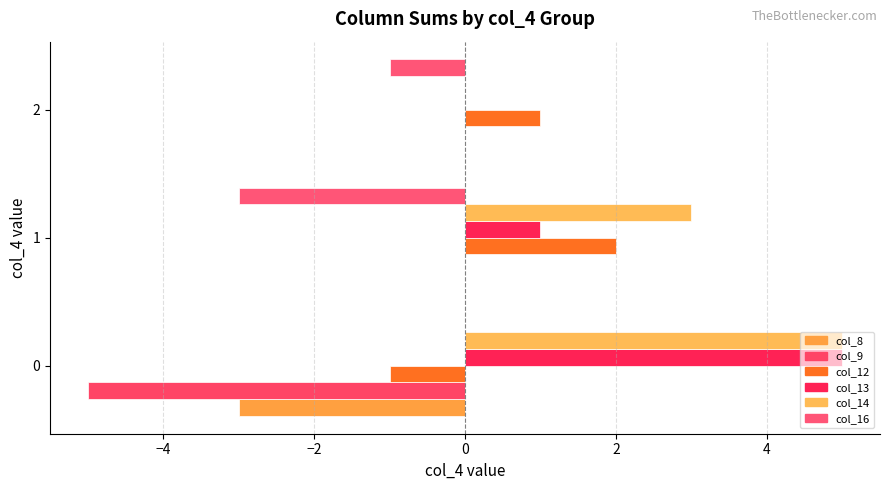

How many data points does each series have?

3